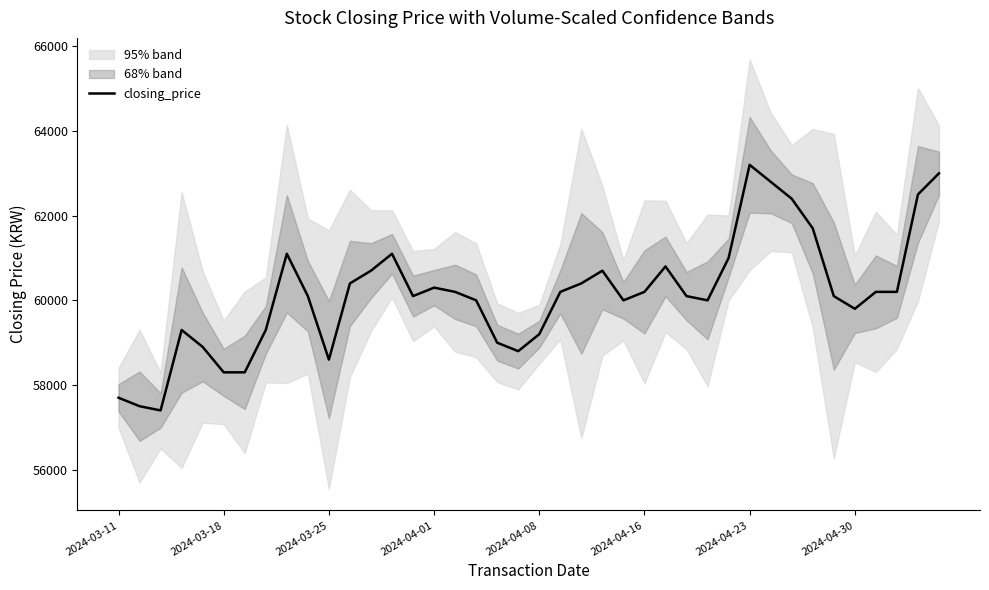

What is the ratio of the value at 29 to the value at 37?

1.0